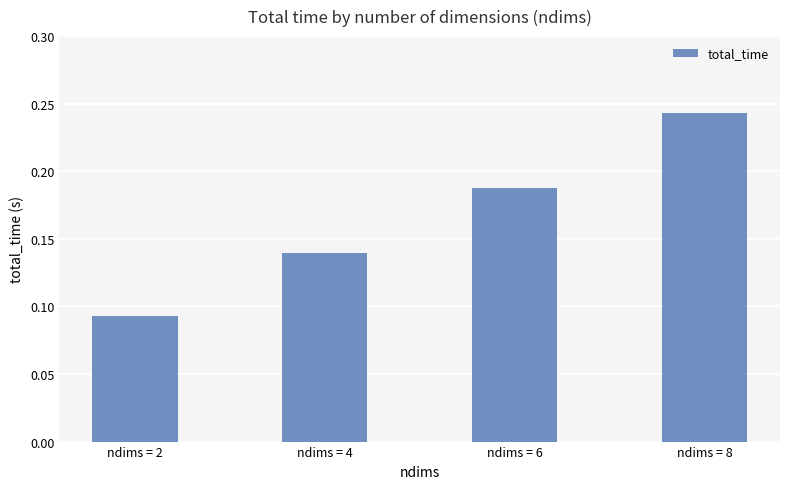

List the labels in order of value, smallest first.

ndims = 2, ndims = 4, ndims = 6, ndims = 8